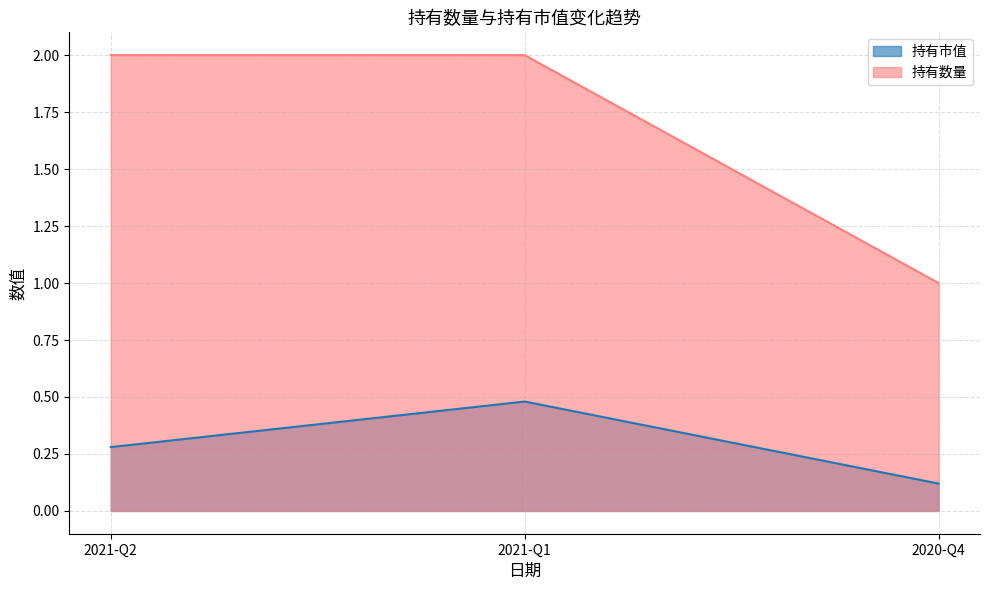

Rank the series at 2021-Q2 from highest to lowest value.

持有数量, 持有市值